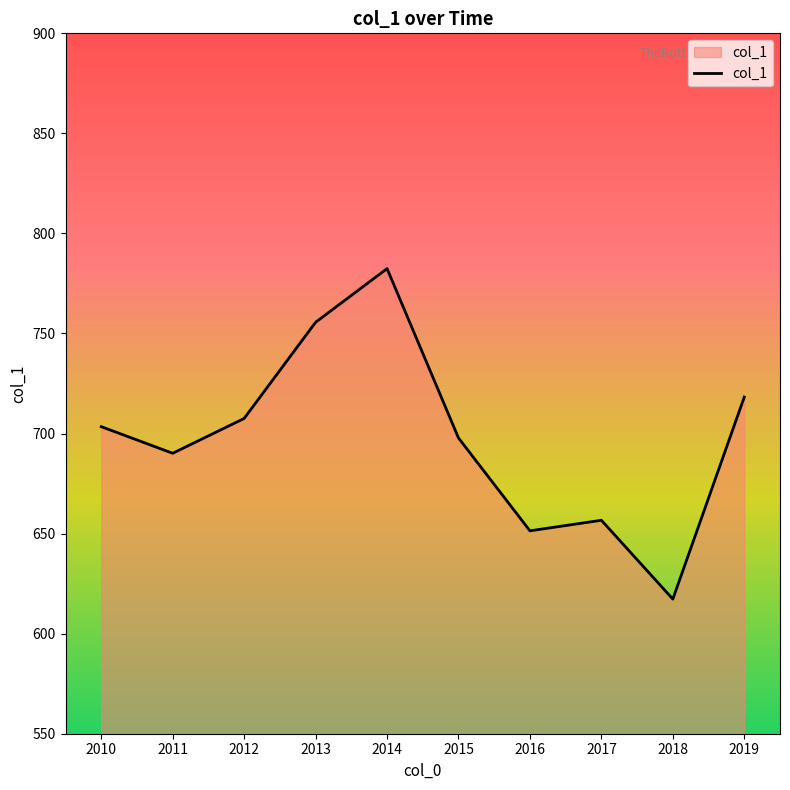

Which has a higher value, 2011 or 2016?

2011